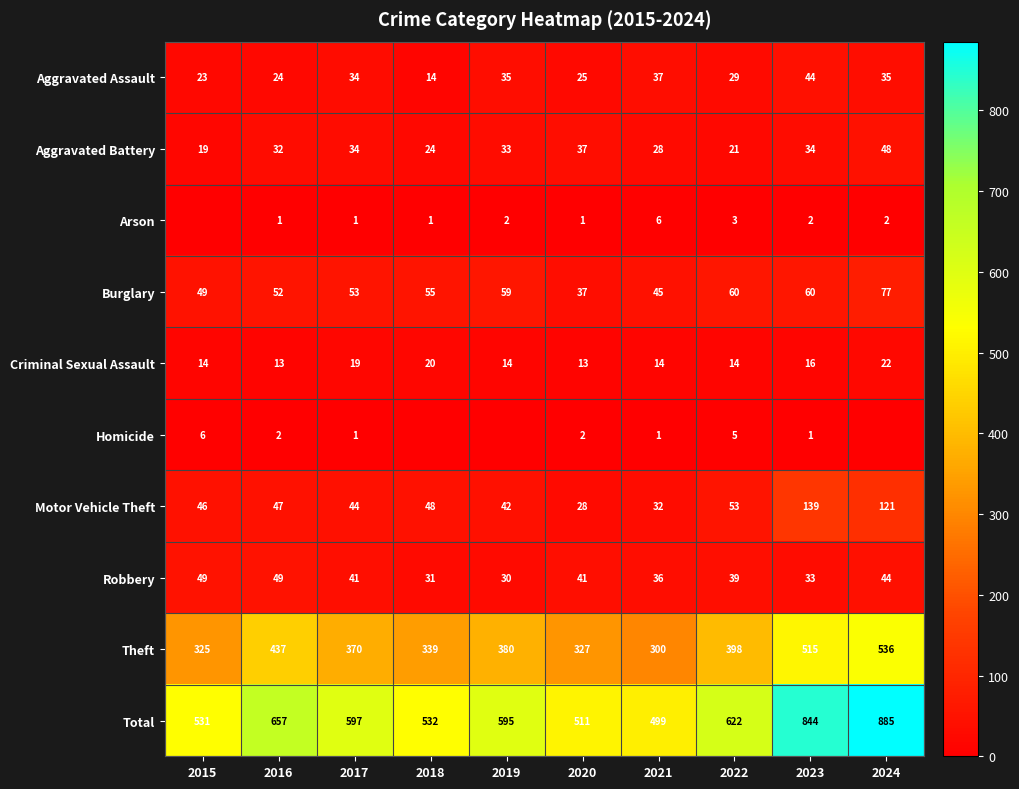

Is the value of Total at 2023 greater than the value of Criminal Sexual Assault at 2015?

Yes